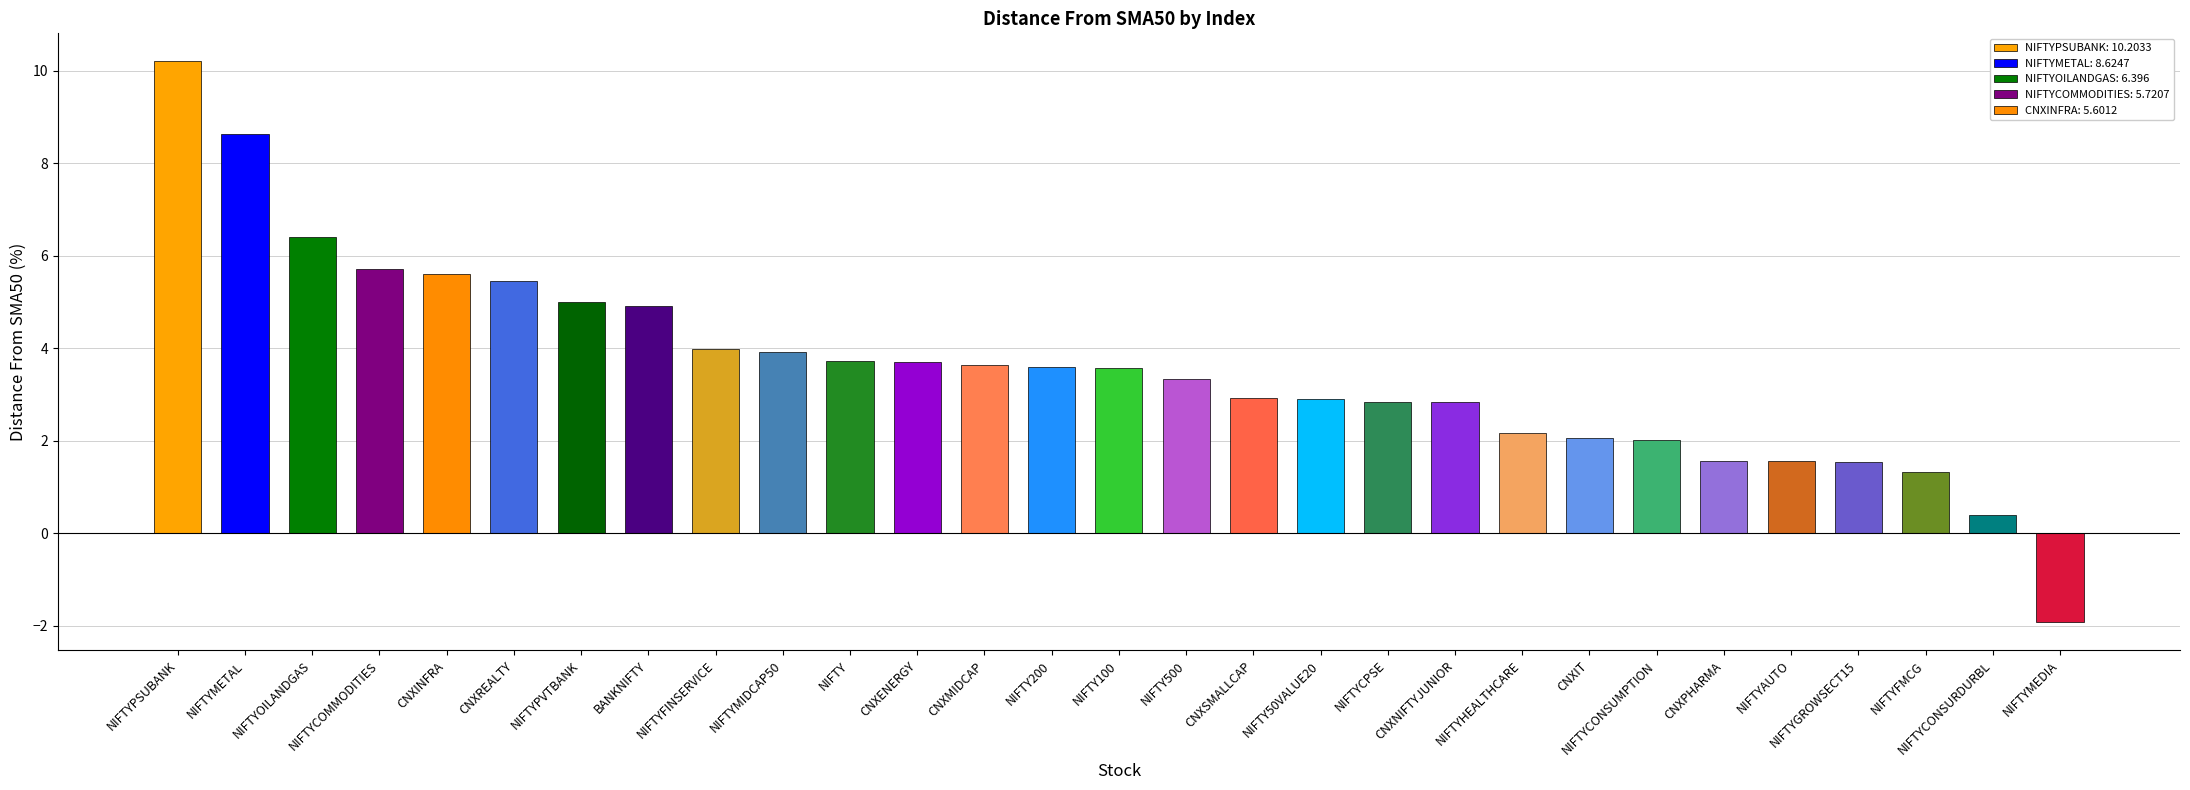

What is the value of the 2nd bar from the left?

8.6